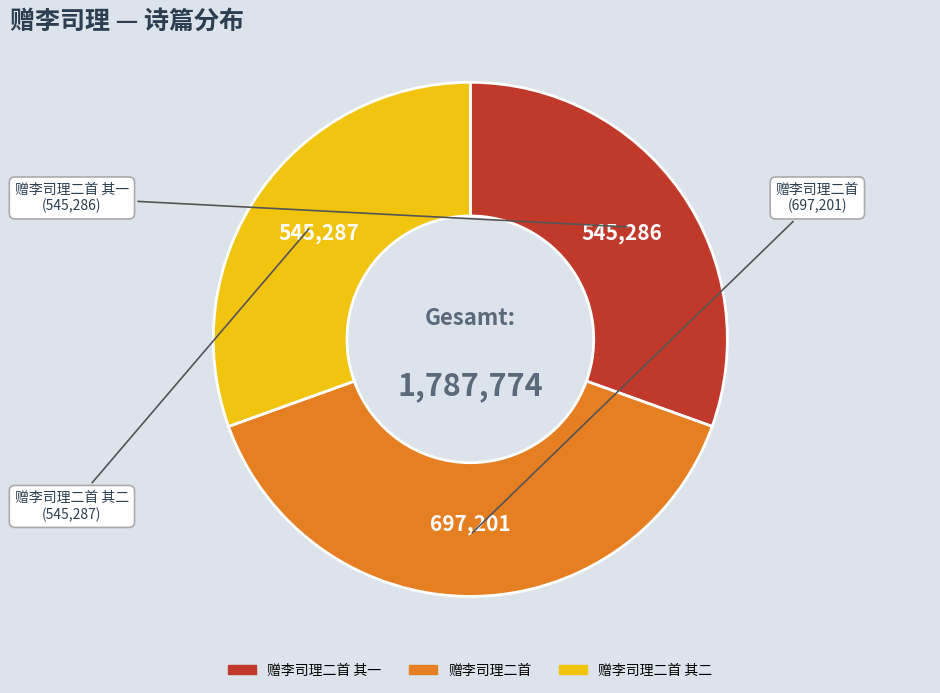

Is there a majority slice in this chart?

No